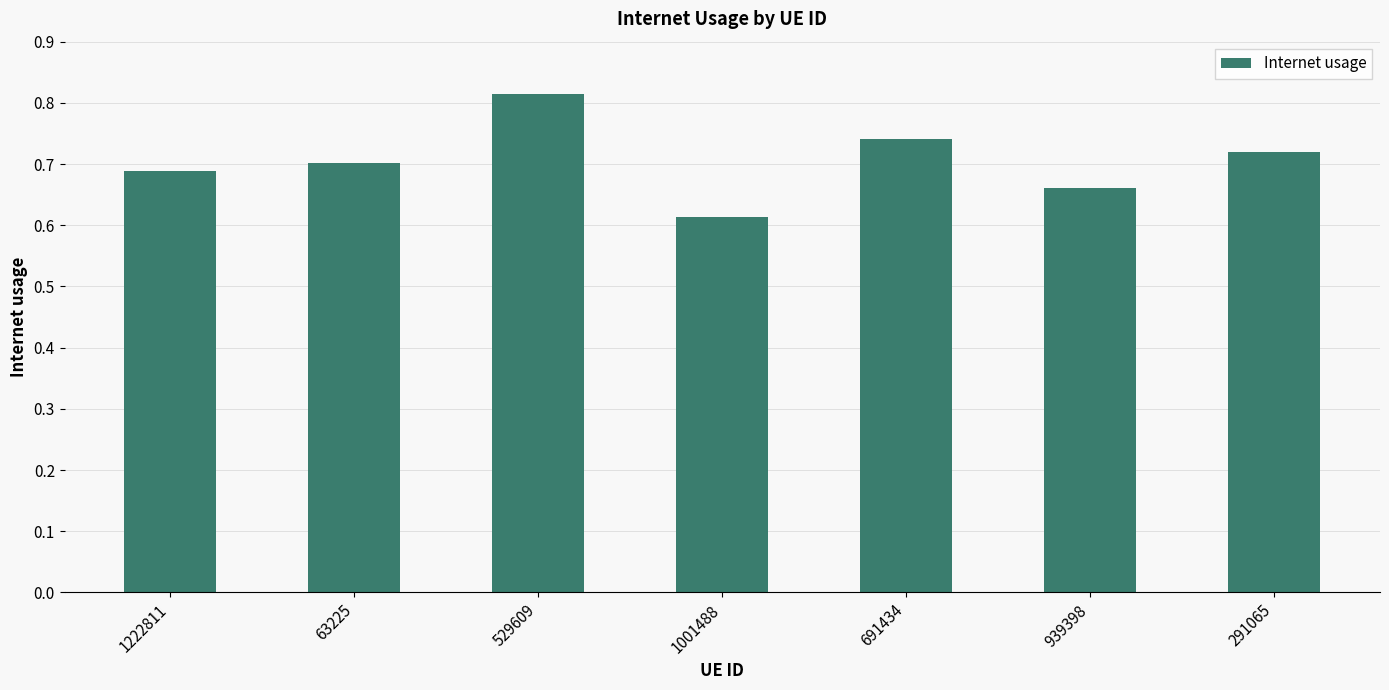

What is the sum of the values at 63225 and 1001488?

1.3